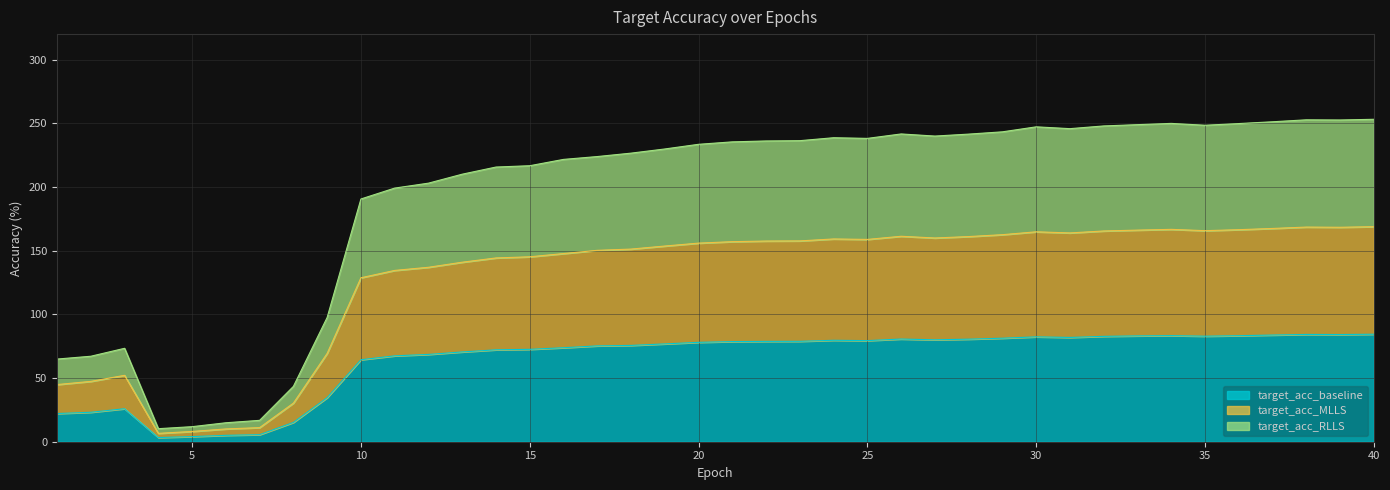

What is the value of the target_acc_baseline point at the 39th from the left?

84.2